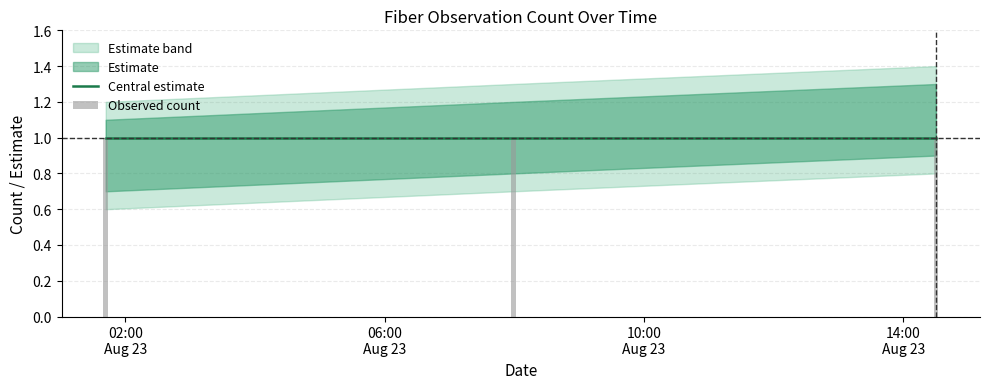

Count the number of categories in the chart.

3